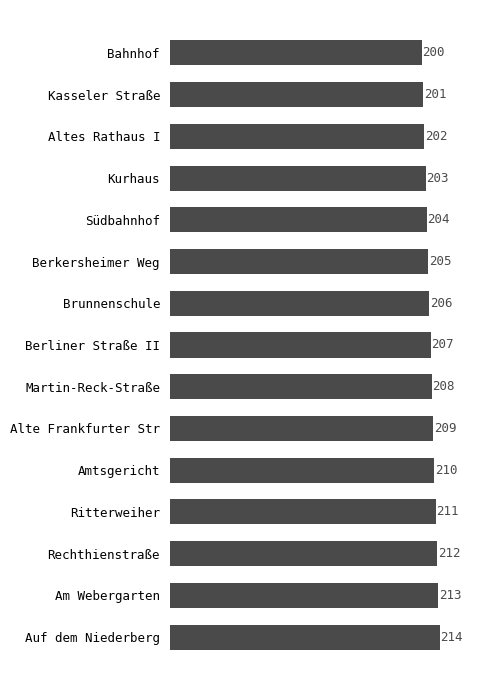

What is the smallest value displayed?

200